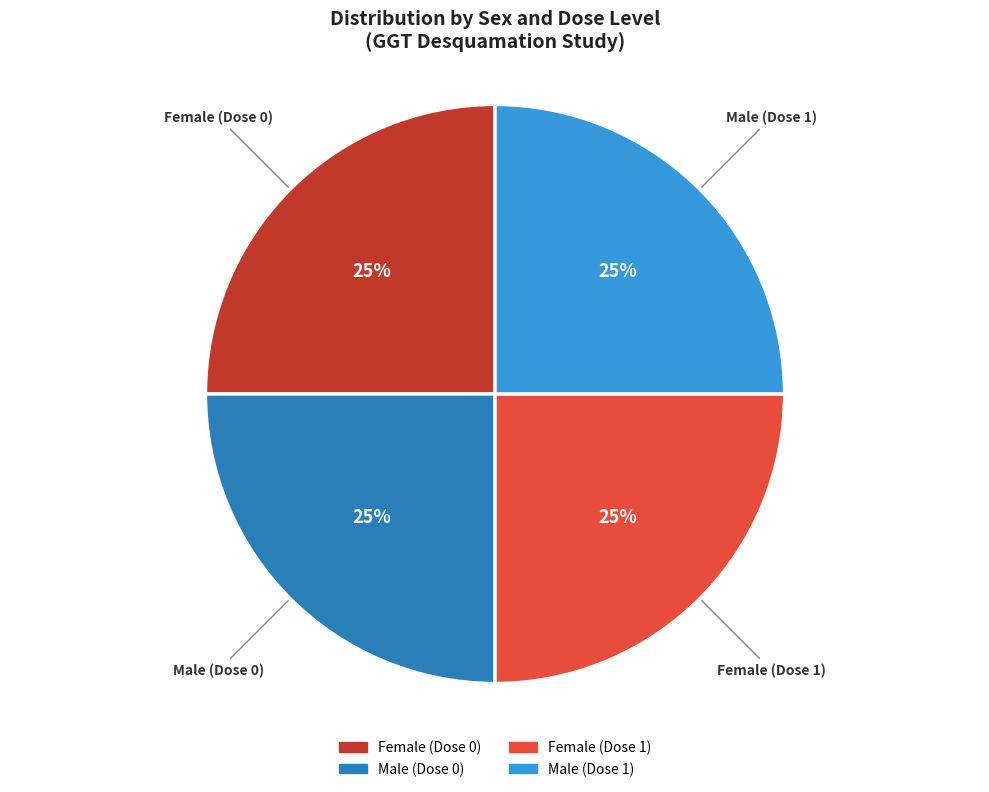

To the nearest percent, what is the average slice percentage?

25%